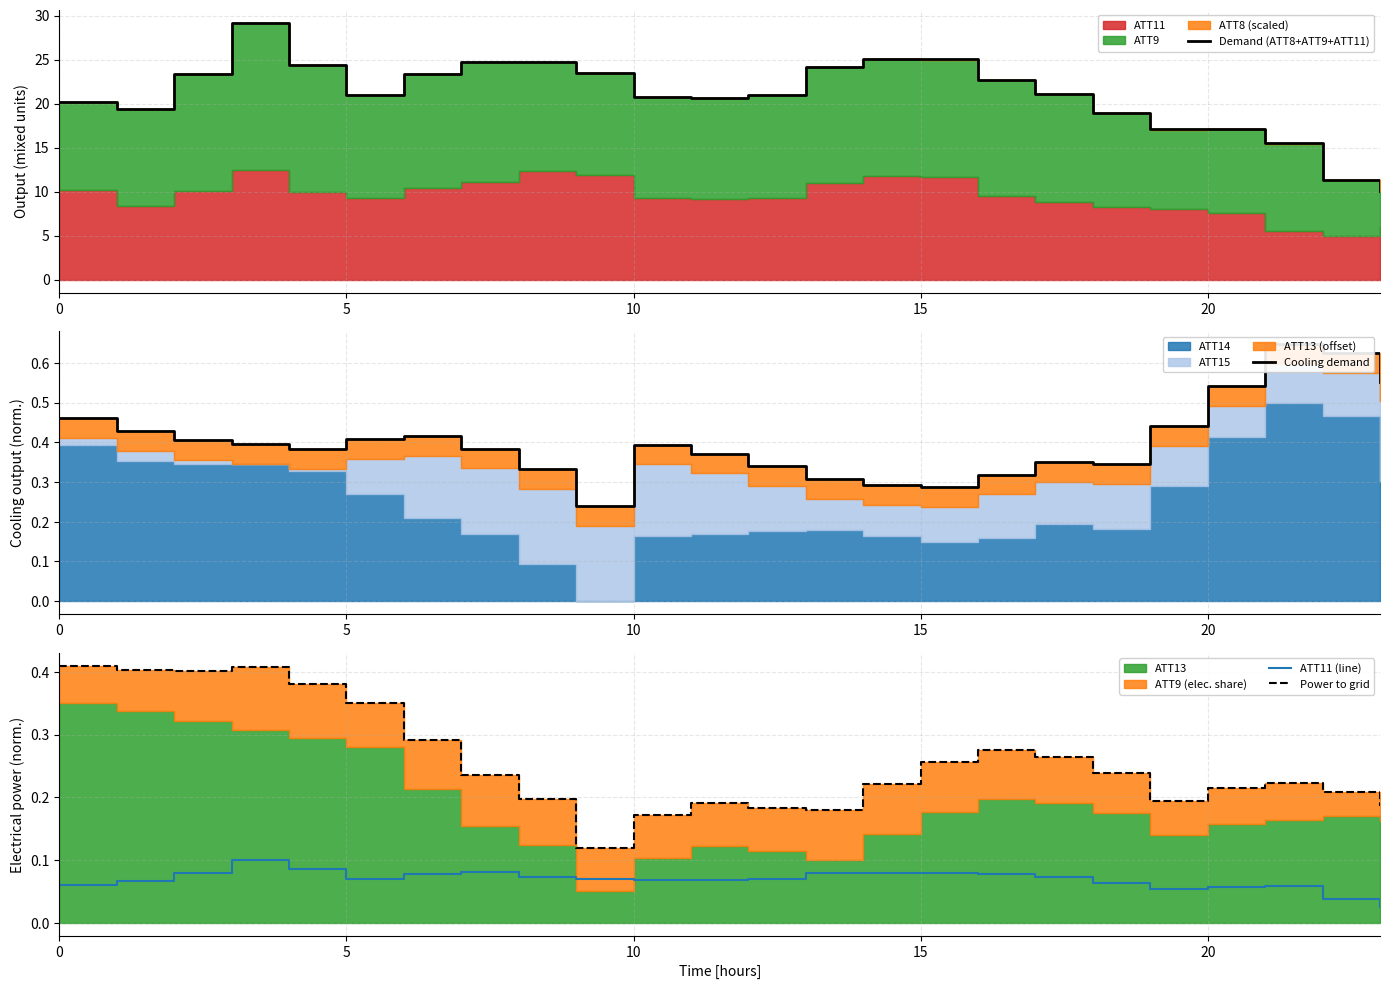

What is the spread (max minus min) of values at 17?

21.1